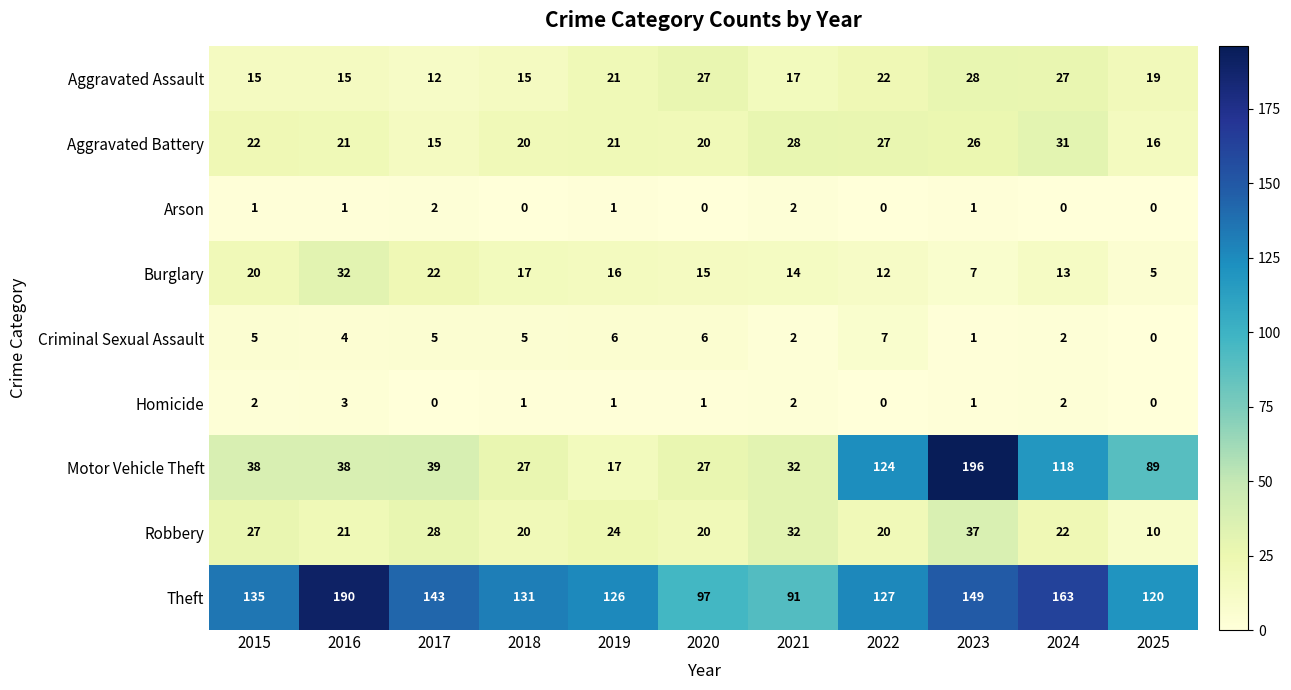

The Theft series shows 131 at 2018. True or false?

True